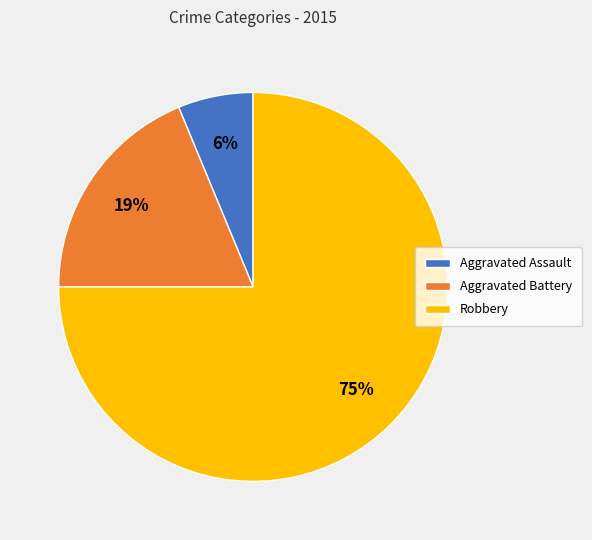

Rank the categories by value from highest to lowest.

Robbery, Aggravated Battery, Aggravated Assault